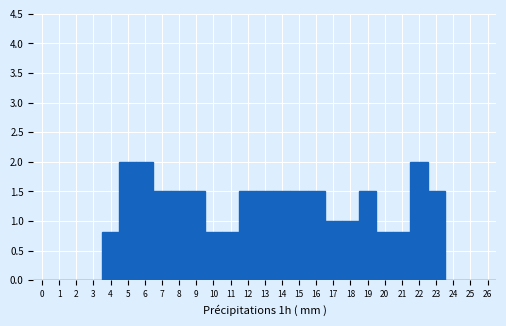

Reading left to right, transcribe this chart: for each bar, give the range it covers on the x-axis and its height. The values are not printed on the chart, so give them approximately, as read against the axis.

-0.5 to 0.5: 0
0.5 to 1.5: 0
1.5 to 2.5: 0
2.5 to 3.5: 0
3.5 to 4.5: 0.8
4.5 to 5.5: 2.0
5.5 to 6.5: 2.0
6.5 to 7.5: 1.5
7.5 to 8.5: 1.5
8.5 to 9.5: 1.5
9.5 to 10.5: 0.8
10.5 to 11.5: 0.8
11.5 to 12.5: 1.5
12.5 to 13.5: 1.5
13.5 to 14.5: 1.5
14.5 to 15.5: 1.5
15.5 to 16.5: 1.5
16.5 to 17.5: 1.0
17.5 to 18.5: 1.0
18.5 to 19.5: 1.5
19.5 to 20.5: 0.8
20.5 to 21.5: 0.8
21.5 to 22.5: 2.0
22.5 to 23.5: 1.5
23.5 to 24.5: 0
24.5 to 25.5: 0
25.5 to 26.5: 0